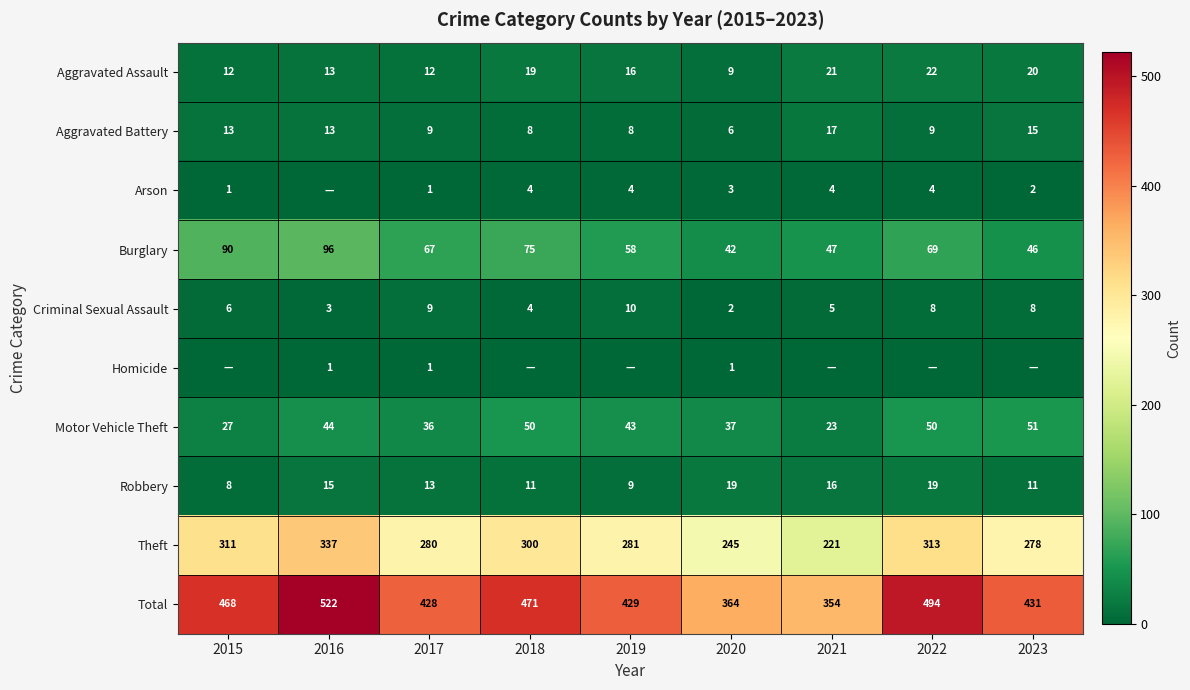

At which label is Criminal Sexual Assault closest to 6?

2015